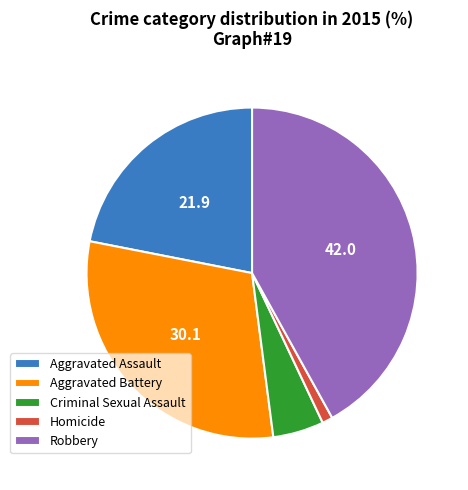

Which category has the smallest portion of the pie?

Homicide